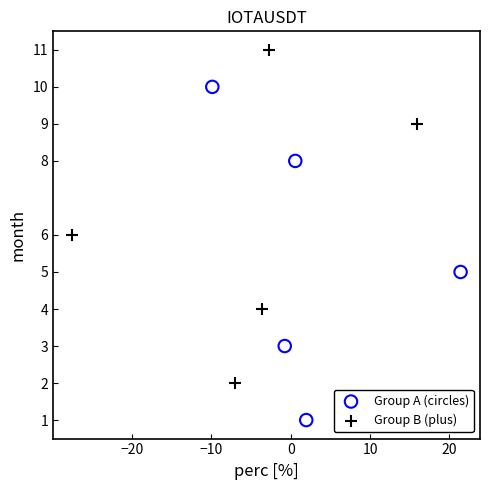

Which series contains the highest Y value?

Group B (plus)